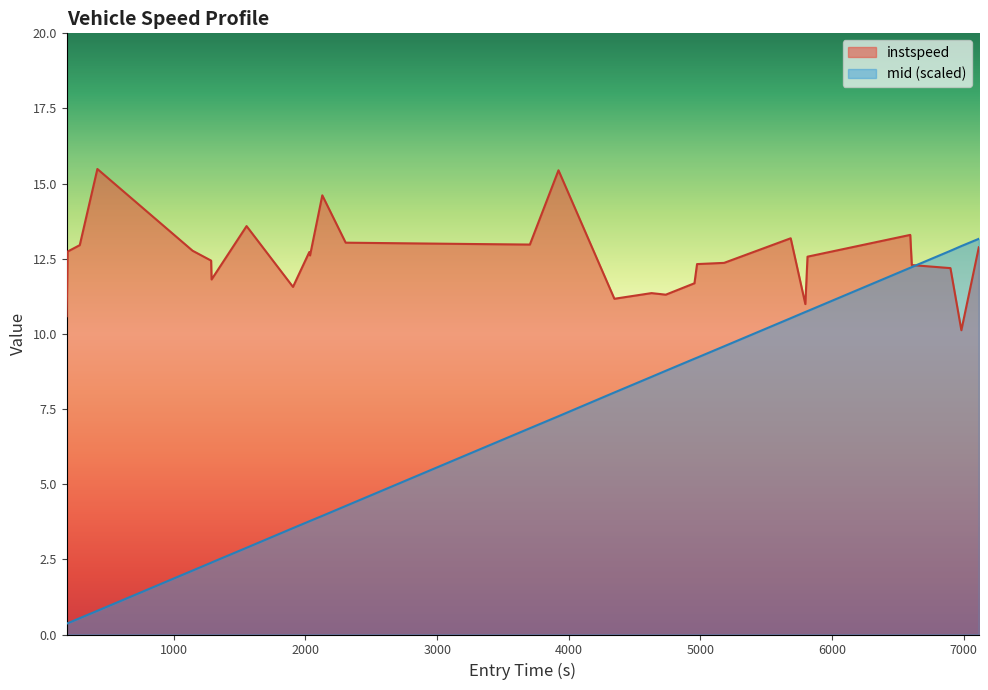

Where does the instspeed series first go above 12?

193.50336153048394